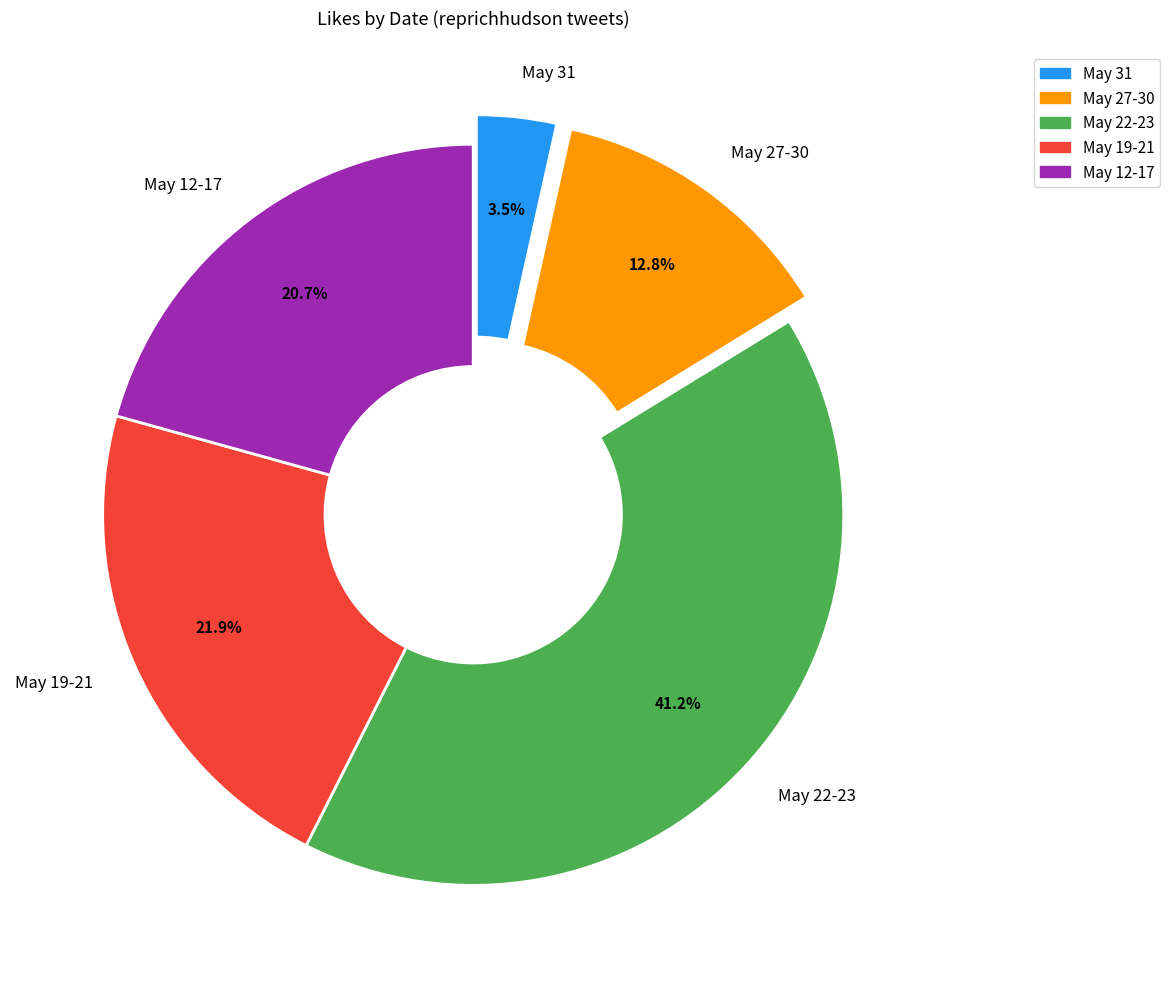

Which category has the biggest portion of the pie?

May 22-23